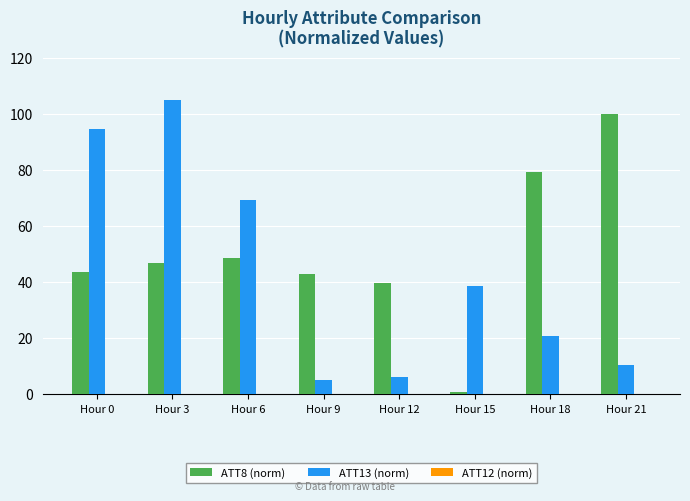

Is it true that ATT13 (norm) equals 36.6 at Hour 18?

False